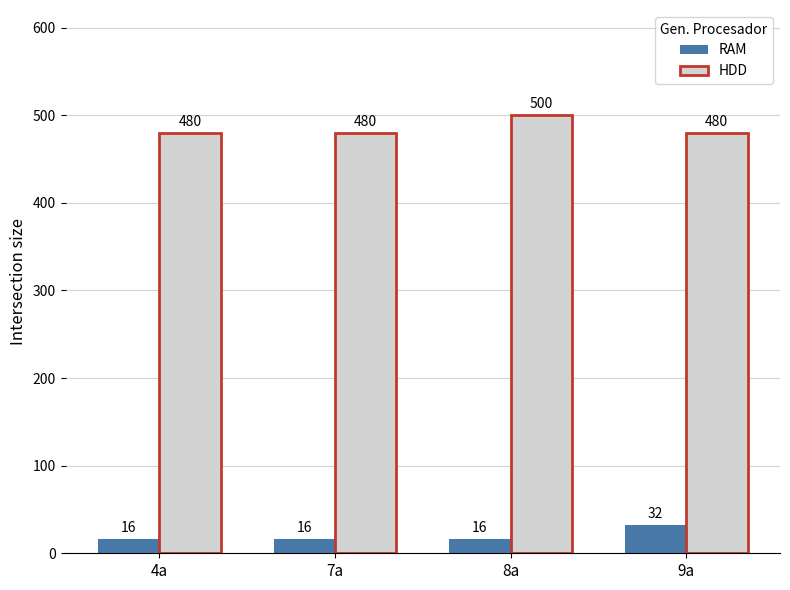

What is the value of the HDD bar at the 4th from the left?

480